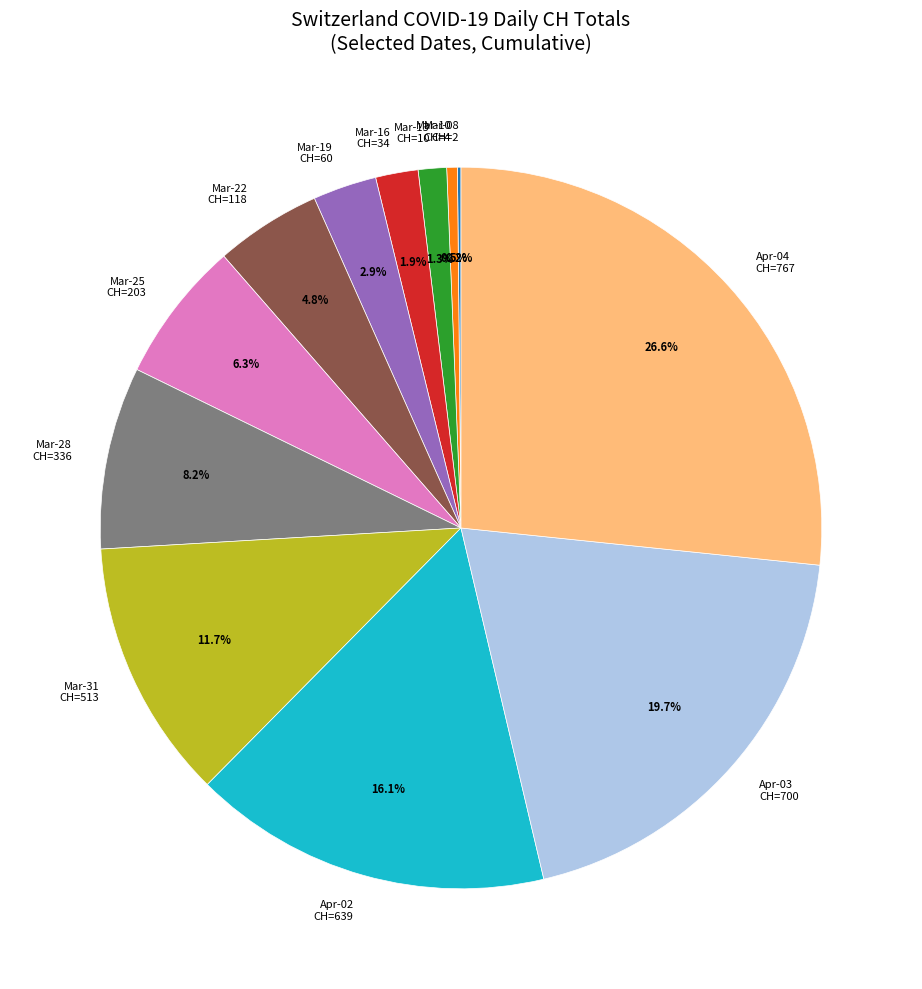

Is the sum of Mar-22 CH=118 and Apr-02 CH=639 greater than half?

No